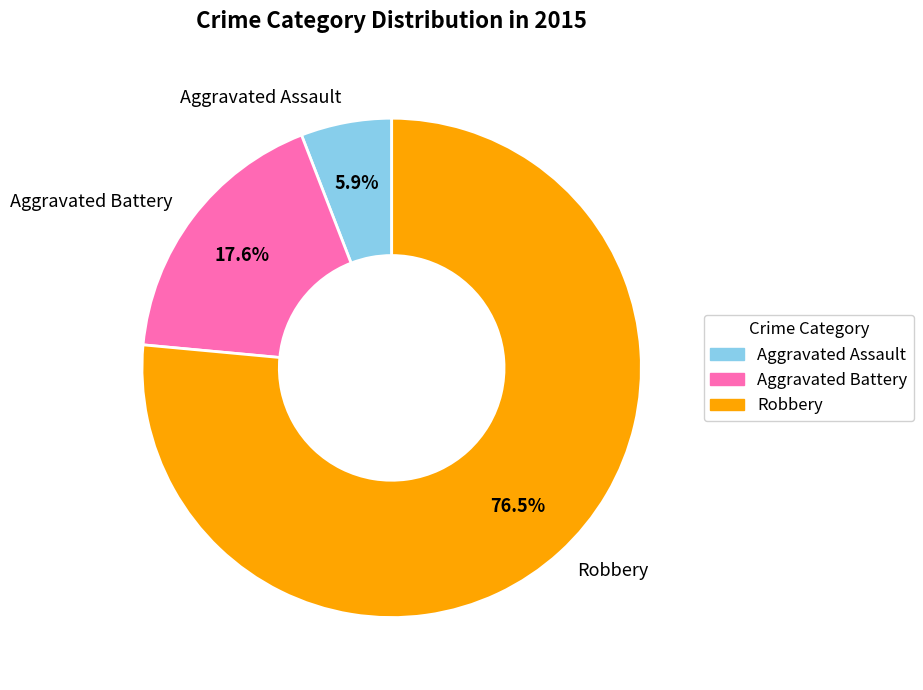

What is the largest slice in the pie chart?

Robbery